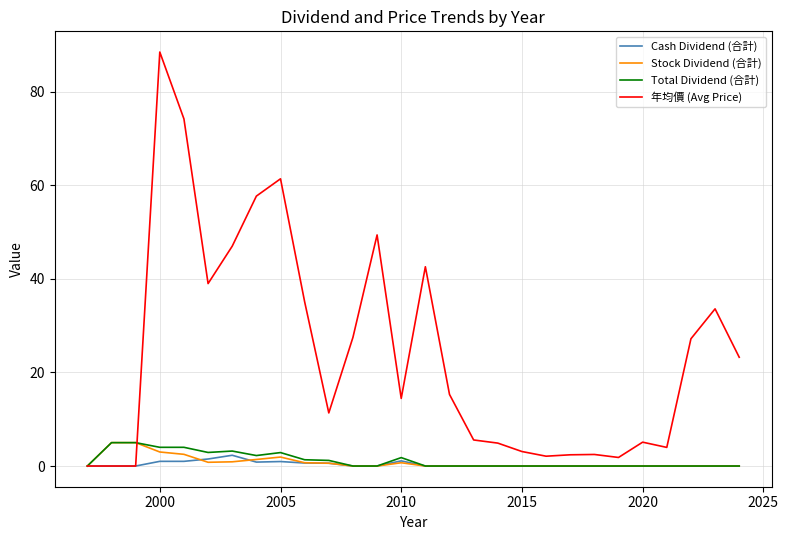

Which series has the widest spread of values?

年均價 (Avg Price)